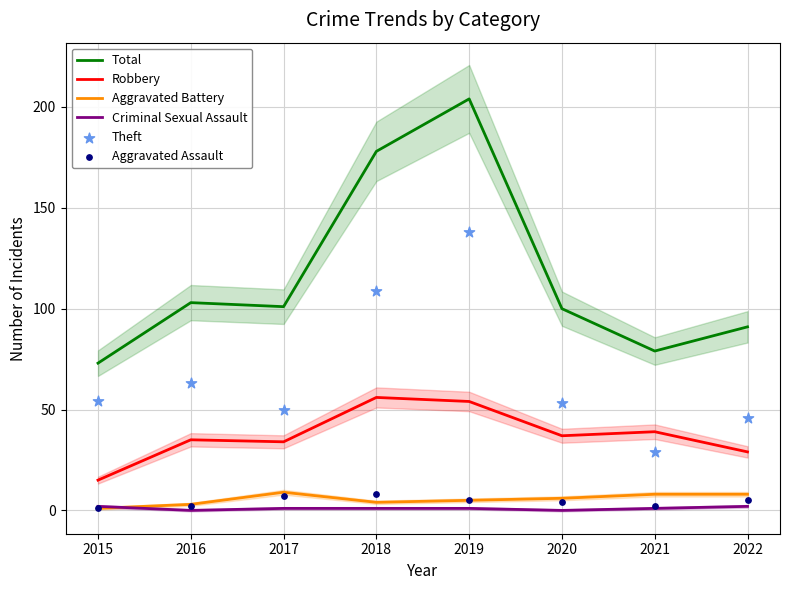

At how many categories does at least one series exceed 70?

8